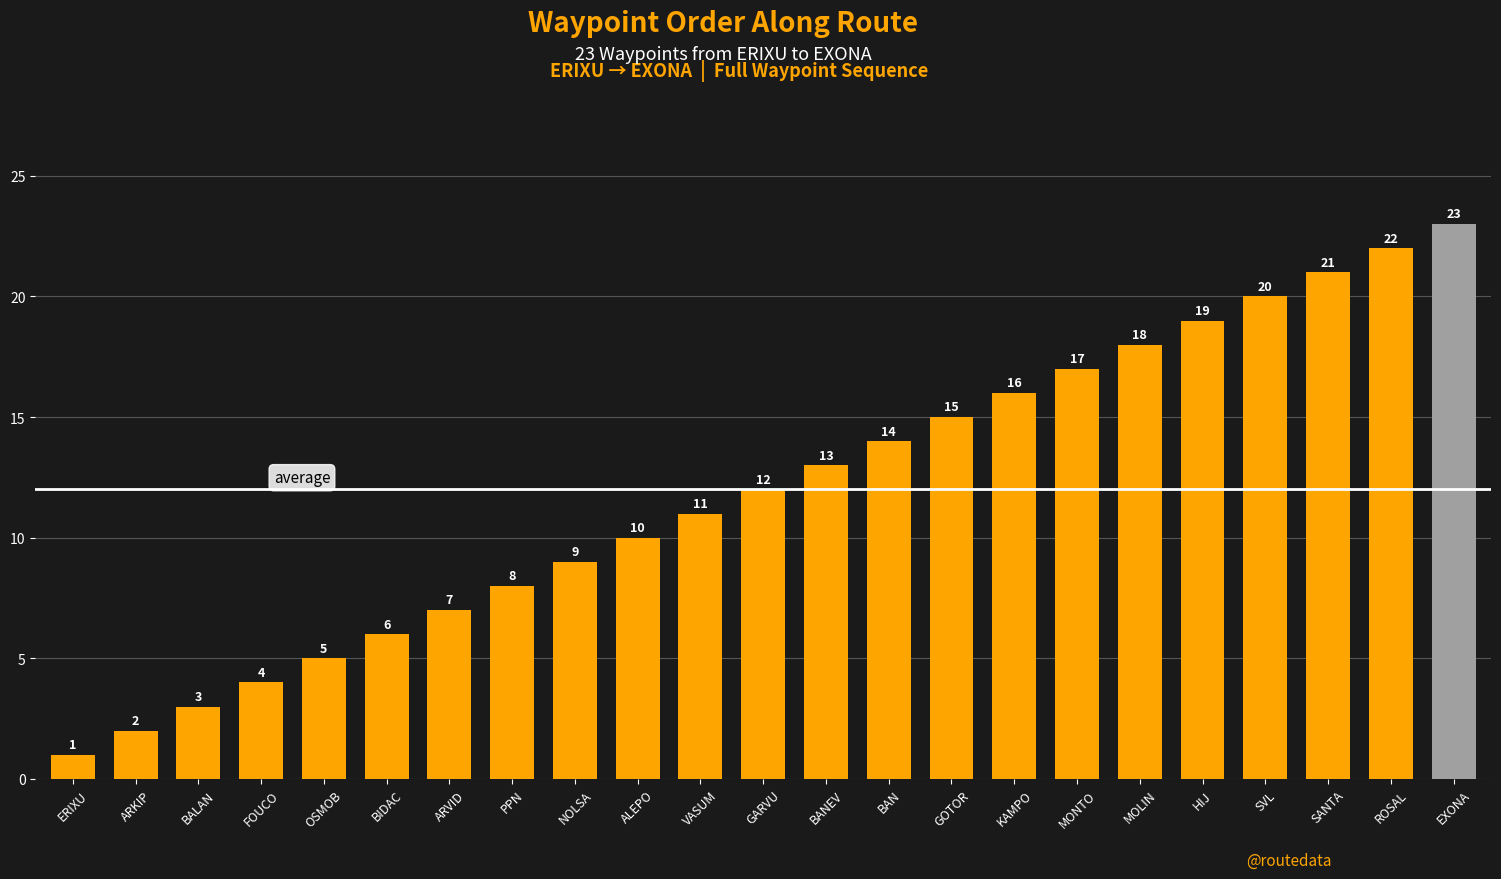

Rank the categories by value from lowest to highest.

ERIXU, ARKIP, BALAN, FOUCO, OSMOB, BIDAC, ARVID, PPN, NOLSA, ALEPO, VASUM, GARVU, BANEV, BAN, GOTOR, KAMPO, MONTO, MOLIN, HIJ, SVL, SANTA, ROSAL, EXONA